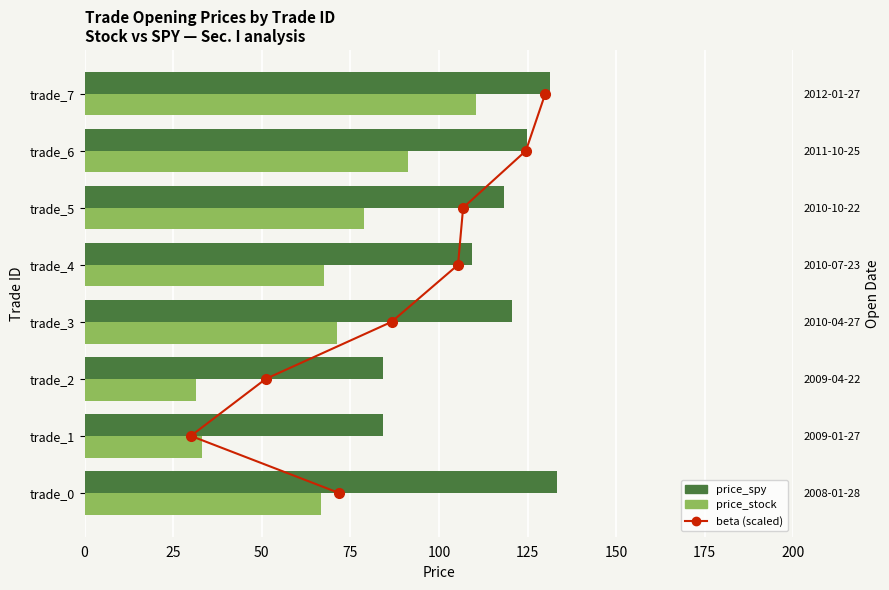

How many values in the price_stock series are below 71?

4